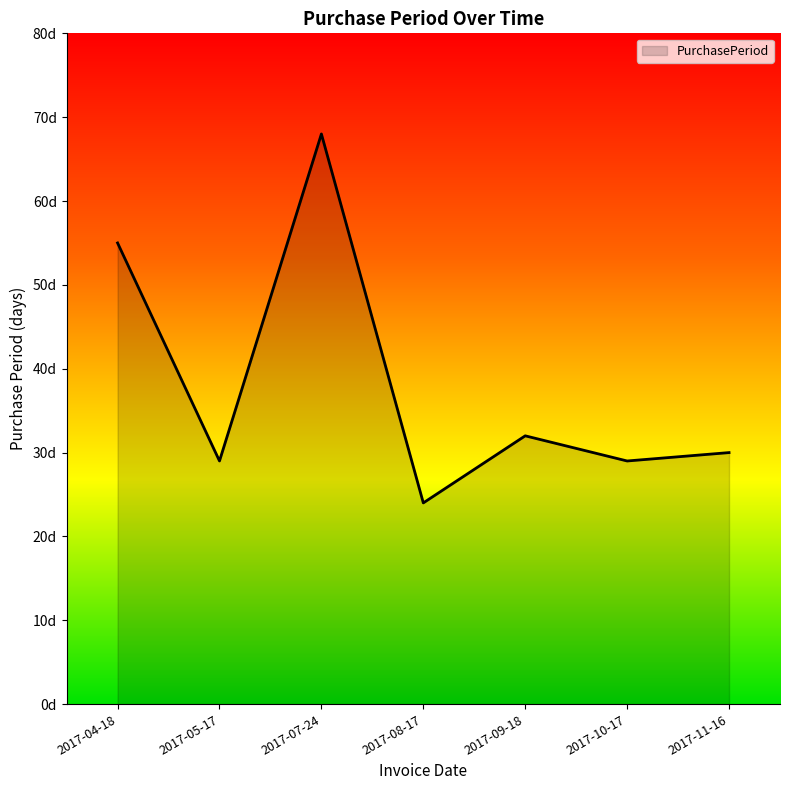

Is this an area chart (filled region under the line)?

Yes